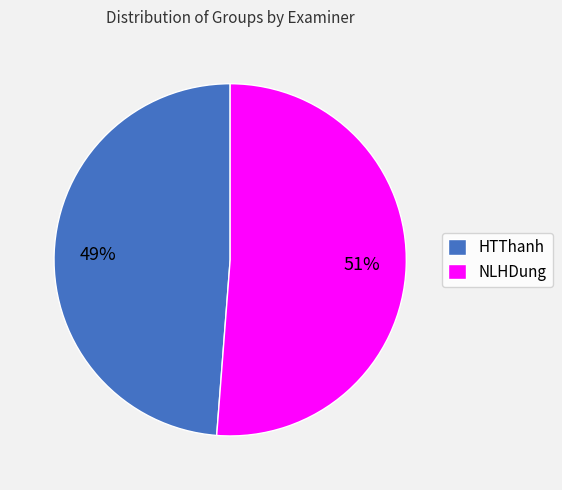

How many segments does this pie chart have?

2